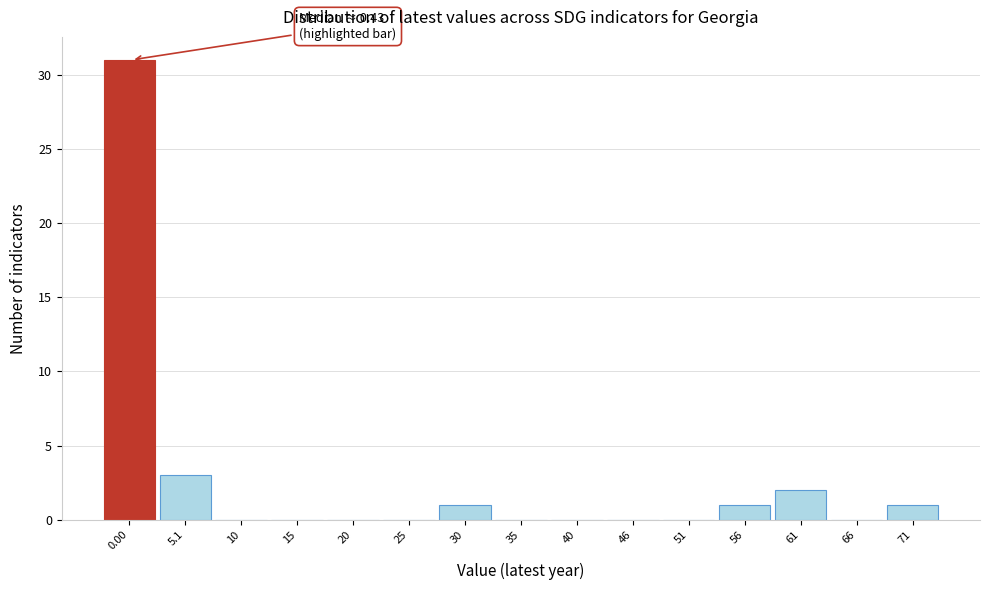

Reading right to left, list all the values displayed in this chart.

71=1	66=0	61=2	56=1	51=0	46=0	40=0	35=0	30=1	25=0	20=0	15=0	10=0	5.1=3	0.00=31